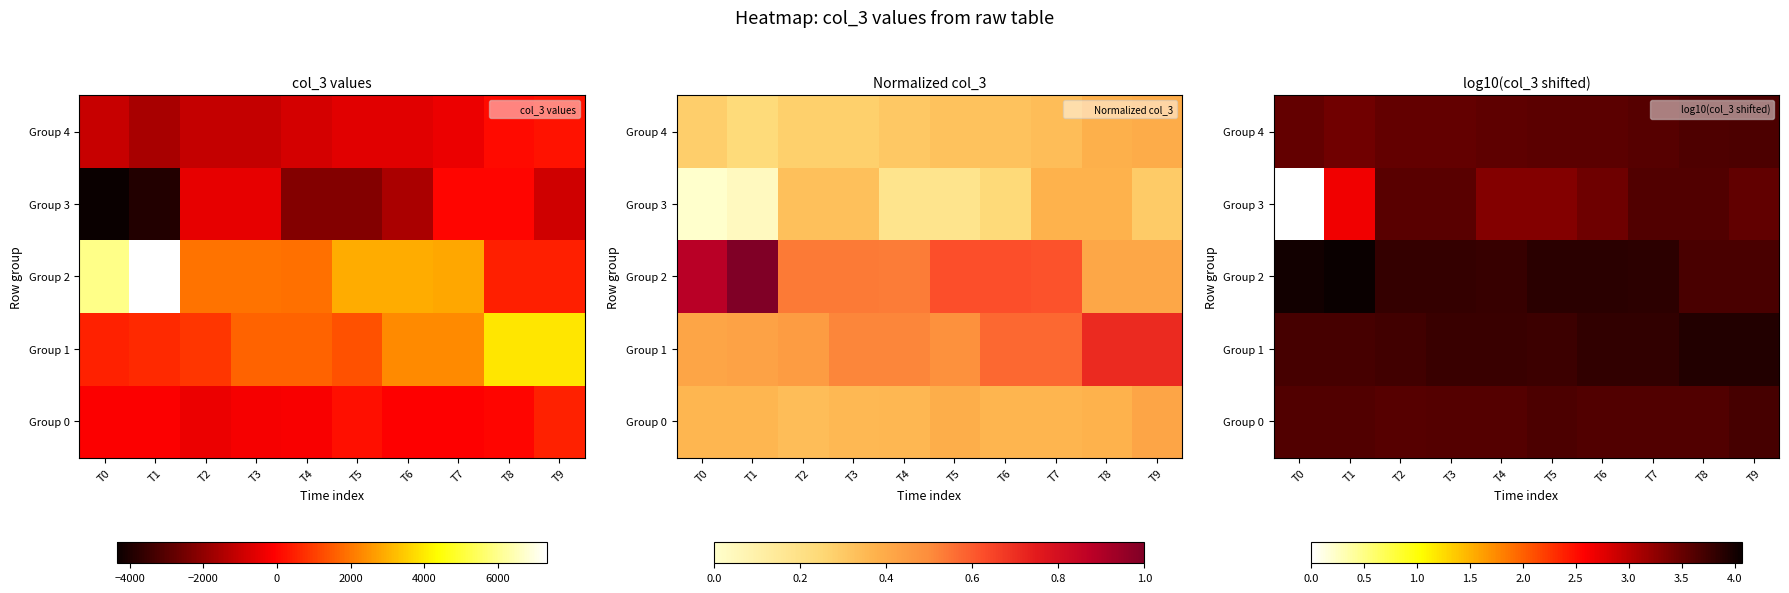

The value of Group 4 at T5 is 1.1. True or false?

False